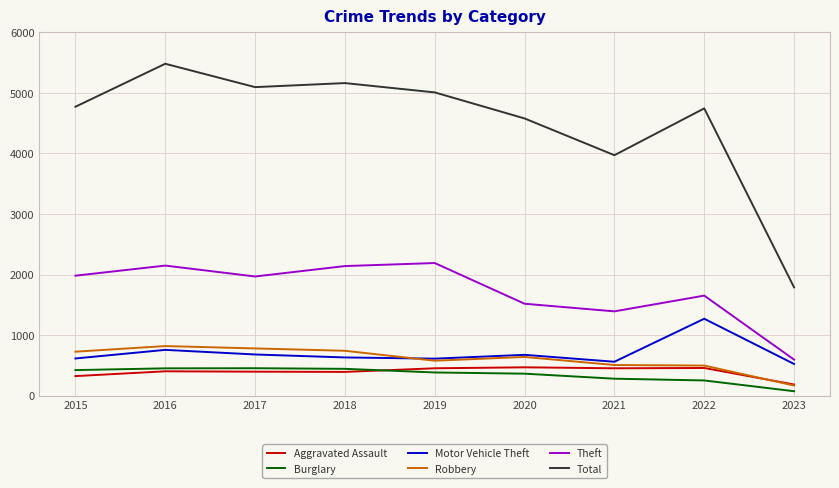

Which series has the largest total across all categories?

Total